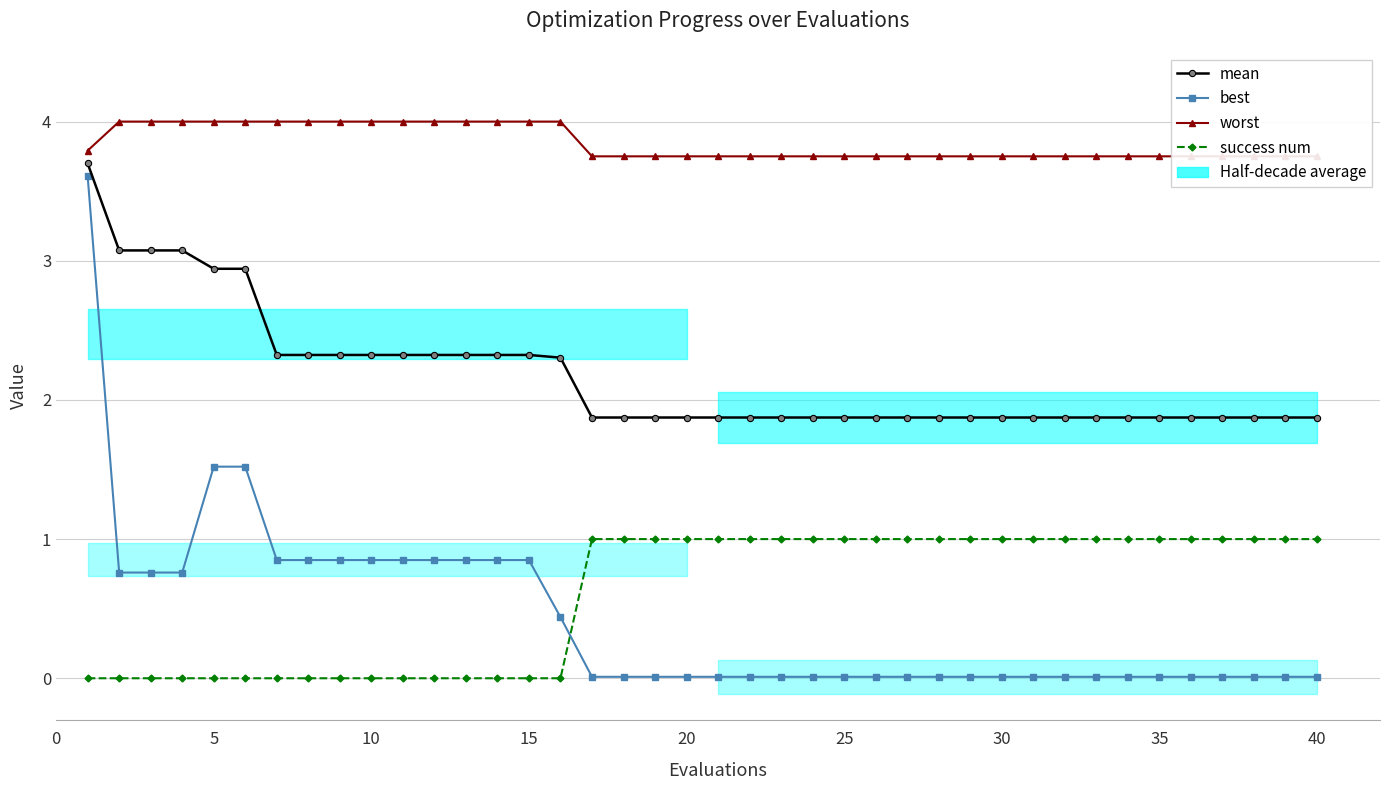

Does the chart display data point markers on the line(s)?

Yes